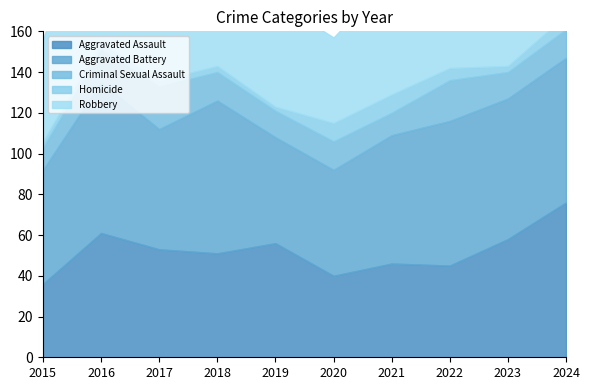

True or false: Criminal Sexual Assault has a value of 13 at 2023.

True